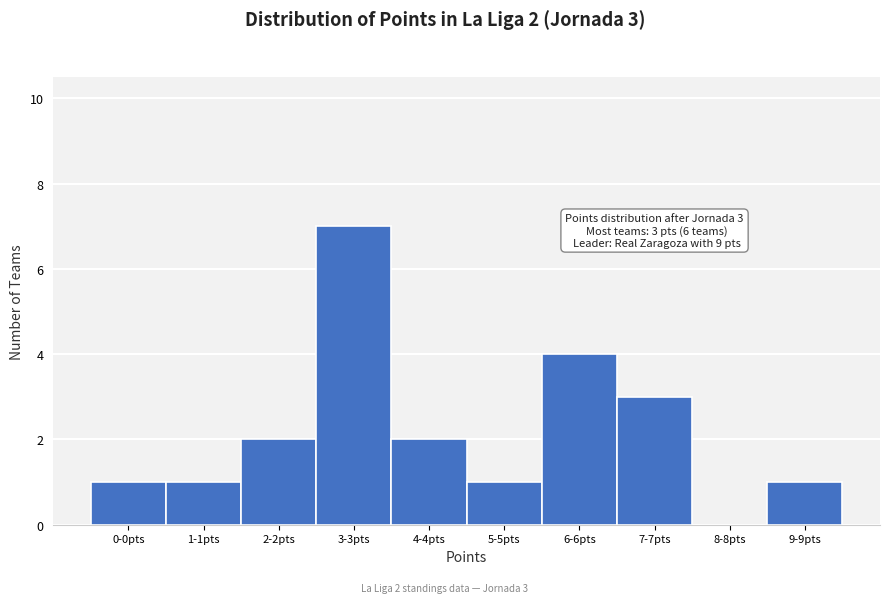

Reading right to left, list all the values displayed in this chart.

9-9pts=1	8-8pts=0	7-7pts=3	6-6pts=4	5-5pts=1	4-4pts=2	3-3pts=7	2-2pts=2	1-1pts=1	0-0pts=1